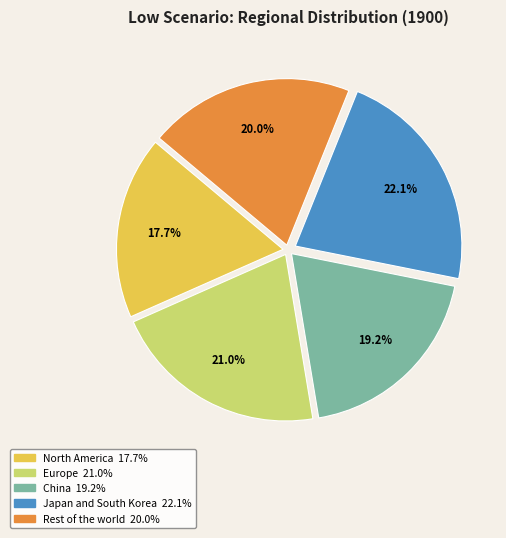

What percentage is the Europe slice, to the nearest percent?

21%